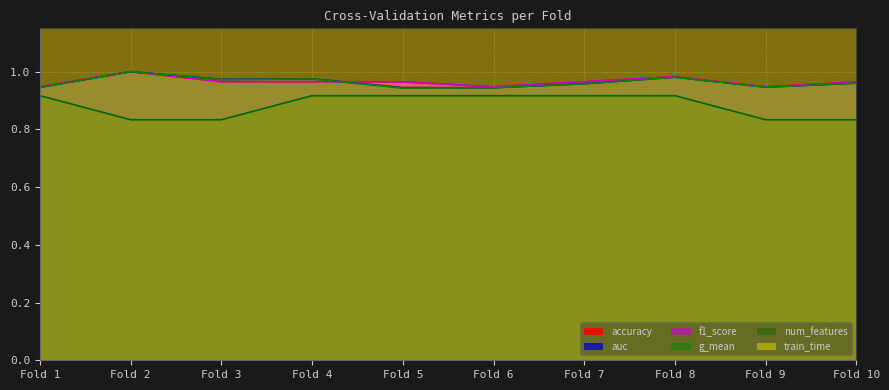

At which label does accuracy reach its peak?

Fold 2